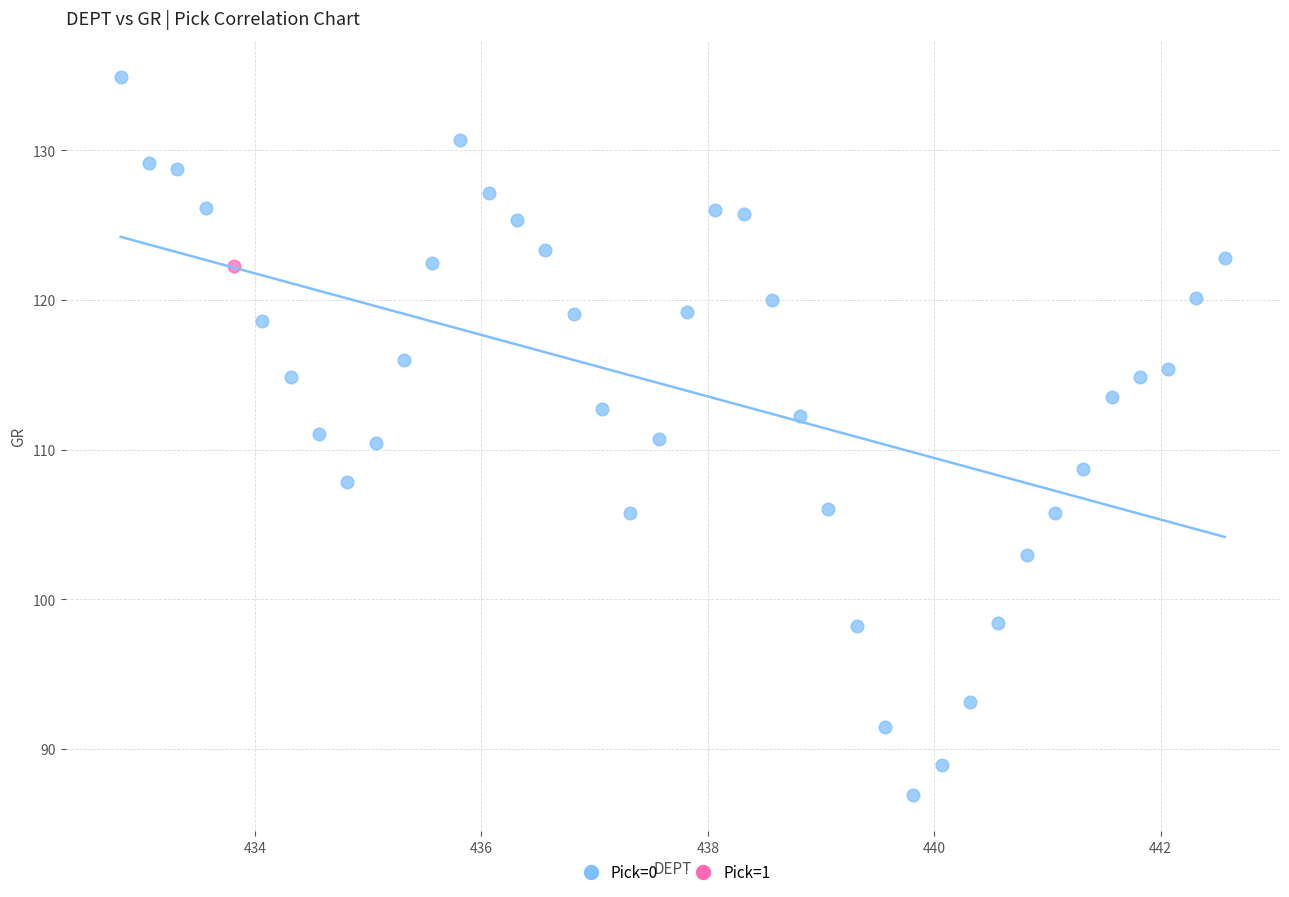

What are all the series names shown in the legend?

Pick=0, Pick=1